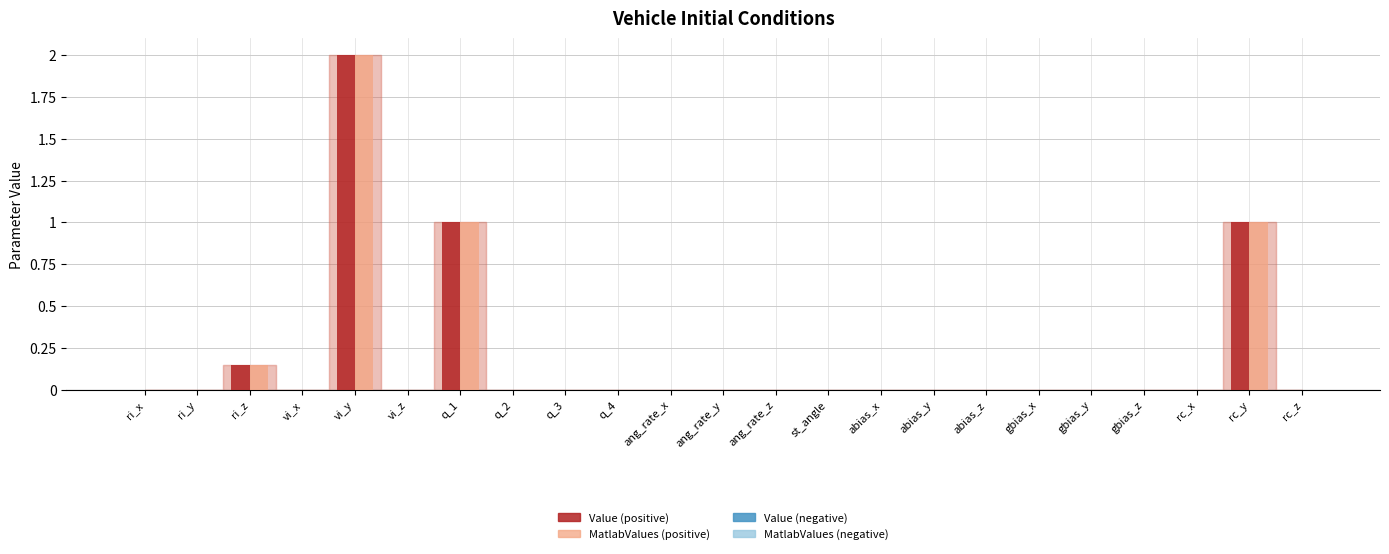

What is the greatest value displayed?

2.0